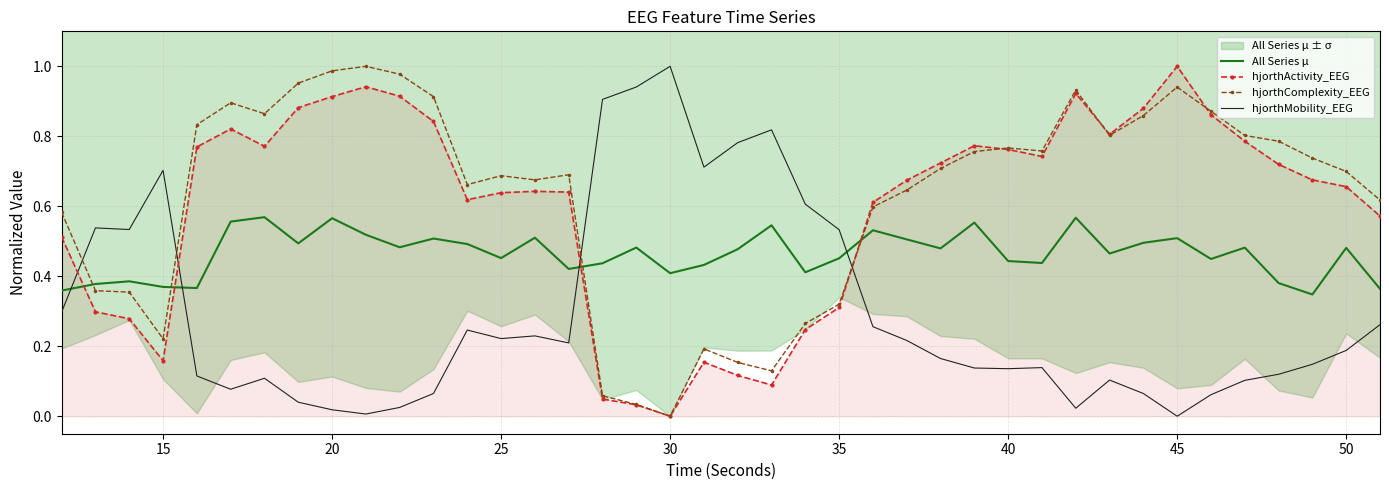

True or false: hjorthComplexity_EEG has a value of 0.1 at 15.

False